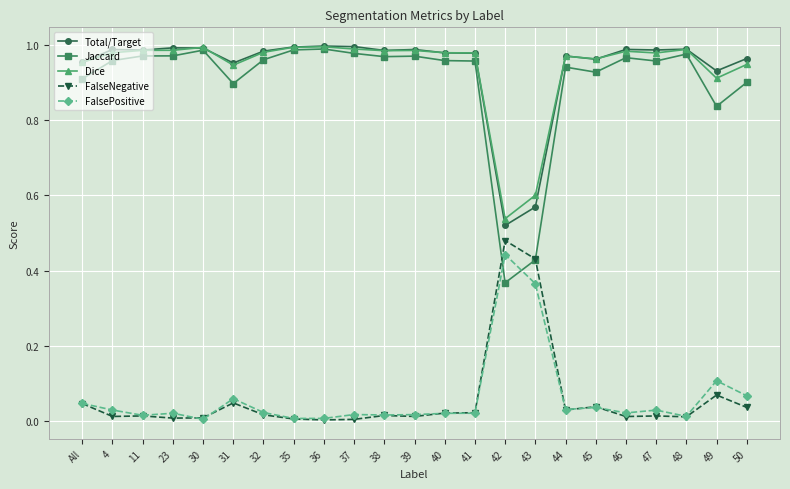

Is it true that FalseNegative equals 0.0 at 48?

True